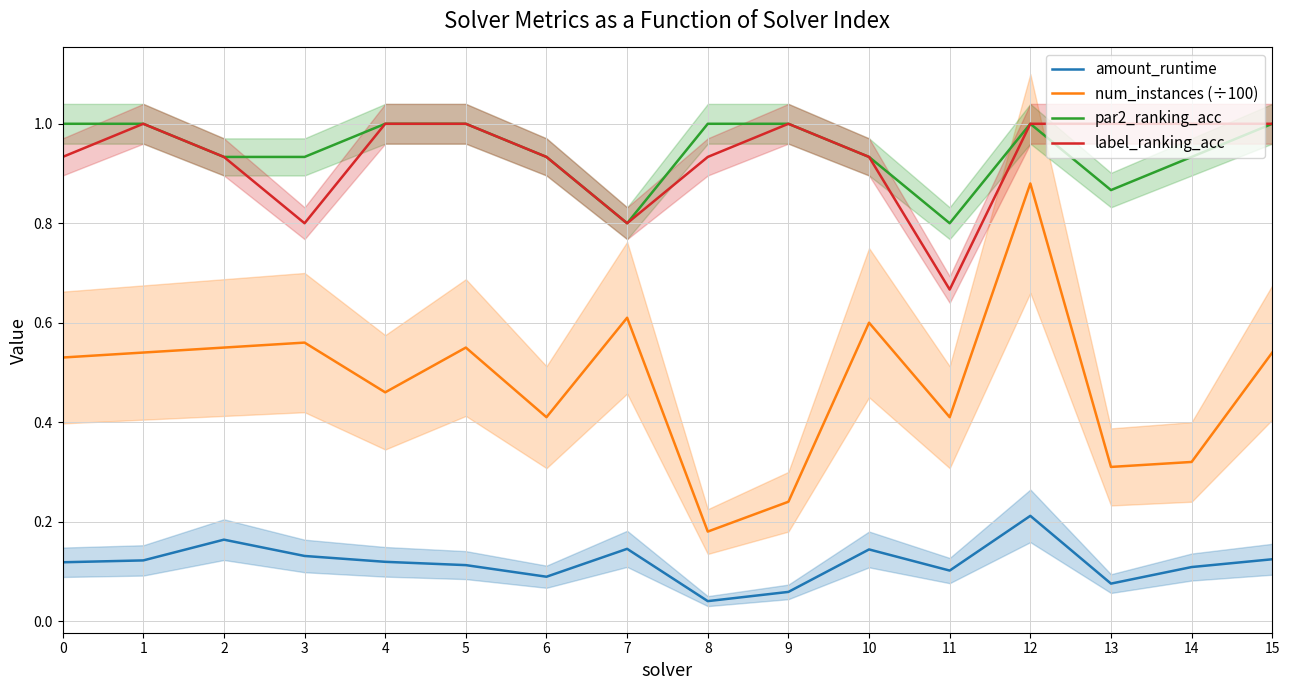

At which label is par2_ranking_acc closest to 0?

7